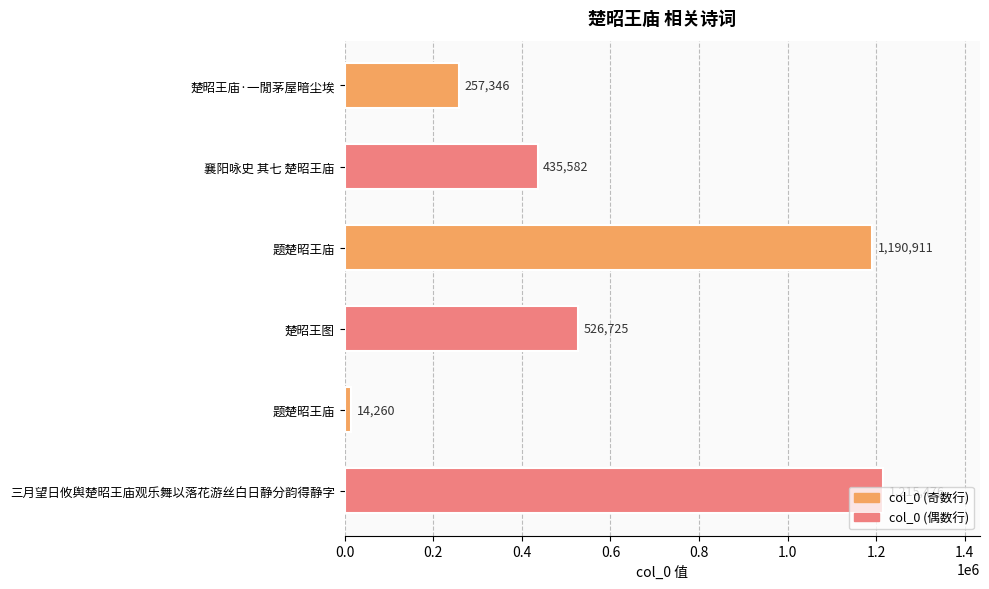

Count the number of data series in this chart.

1